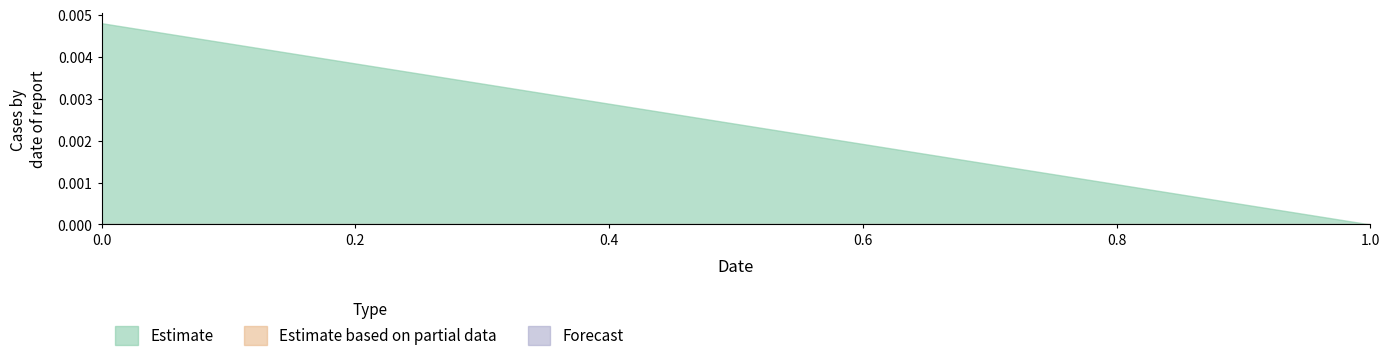

Rank the categories by Estimate value from highest to lowest.

0, 1